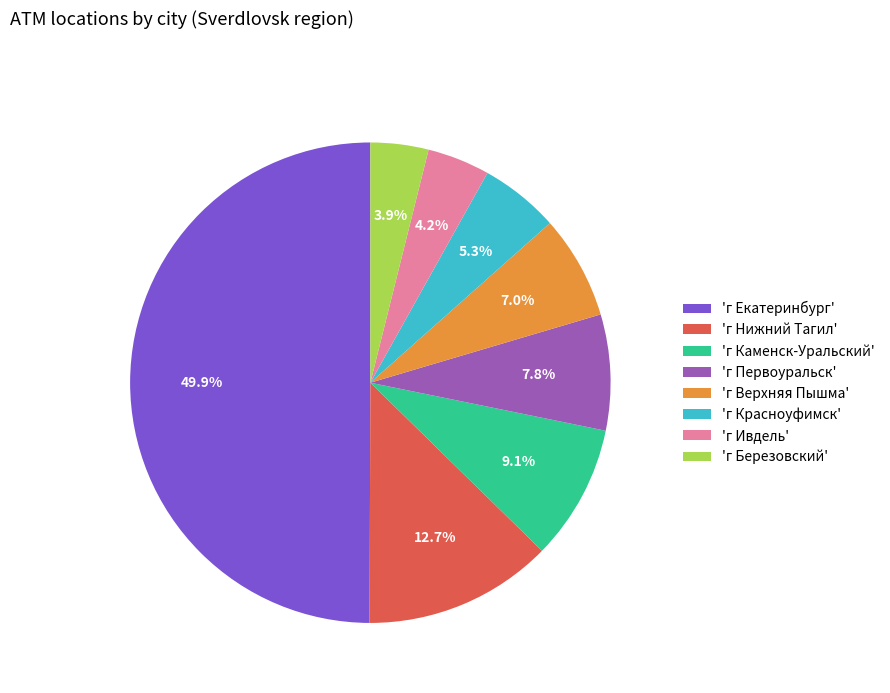

Which category has the biggest portion of the pie?

'г Екатеринбург'